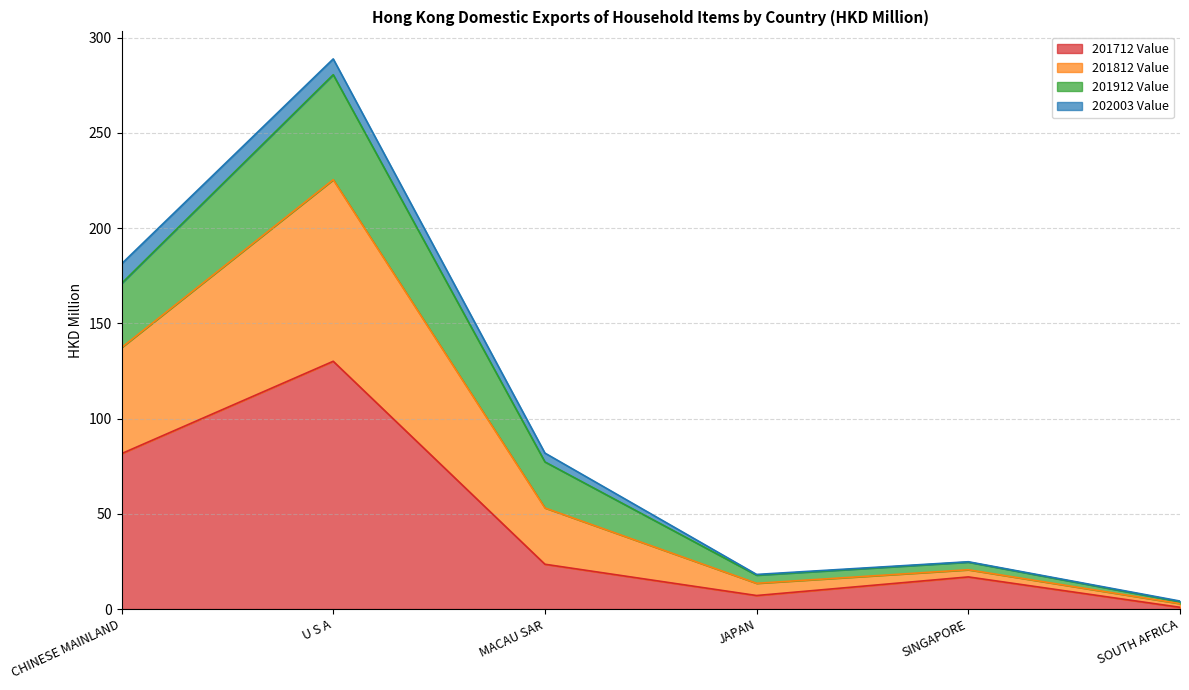

Rank the categories by 201712 Value value from highest to lowest.

U S A, CHINESE MAINLAND, MACAU SAR, SINGAPORE, JAPAN, SOUTH AFRICA